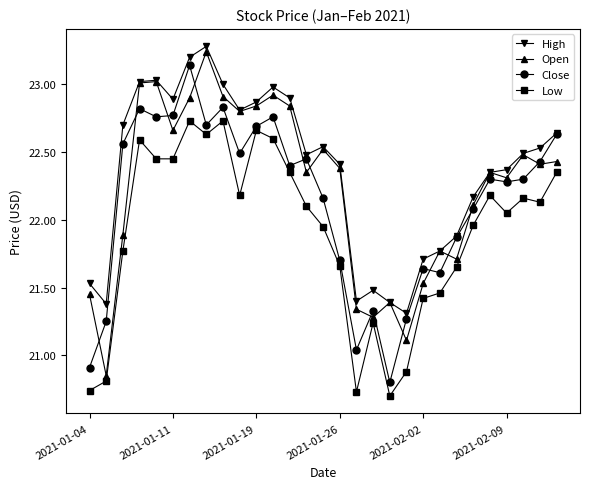

True or false: Low has more than 1 points higher than both neighbors.

True